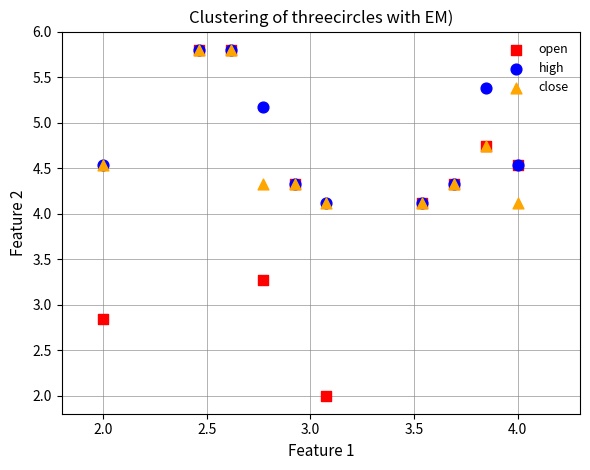

Which series reaches the minimum Y coordinate?

open